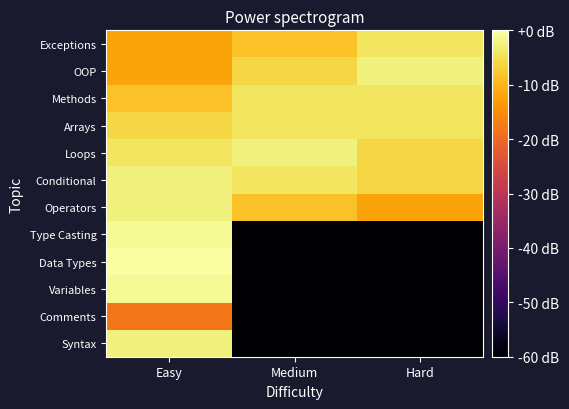

What is the total value across all series at Hard?

-1129.1